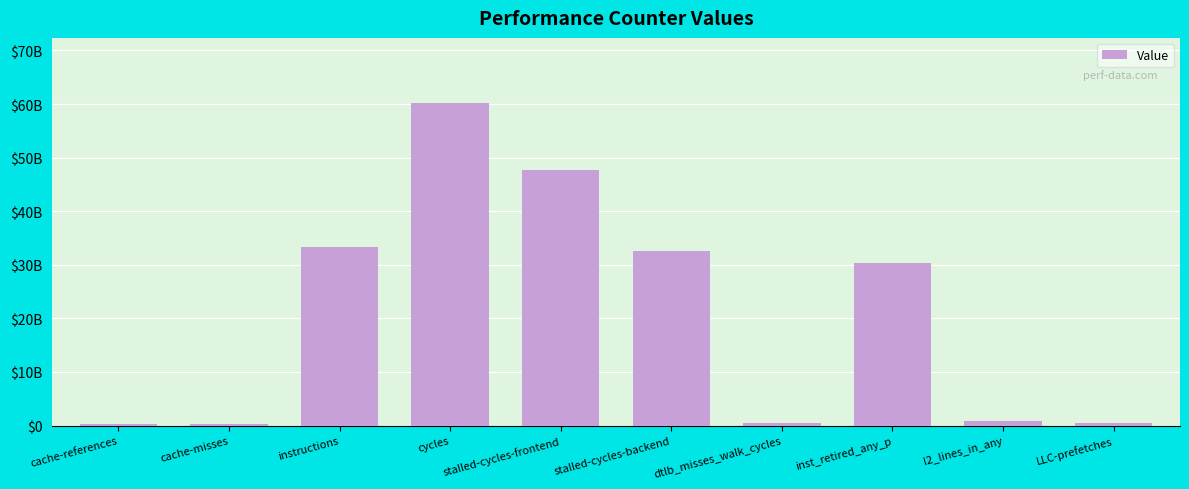

How many values are below 30406295716?

5